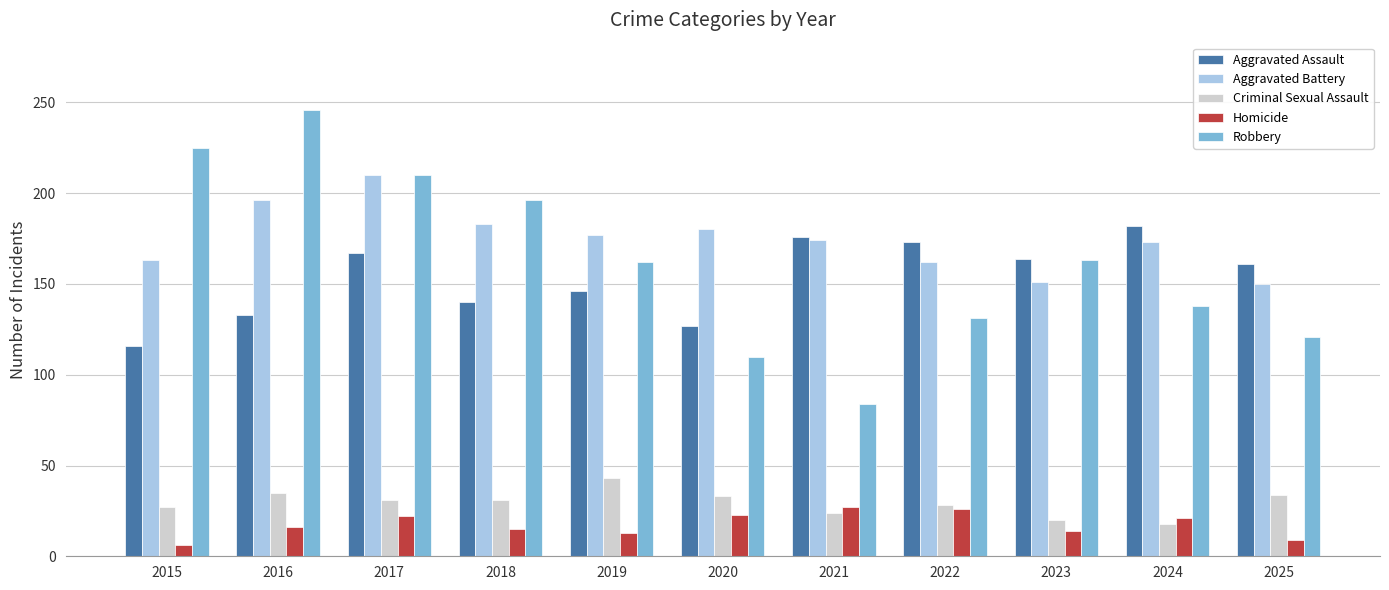

Rank the series by their maximum value, from highest to lowest.

Robbery, Aggravated Battery, Aggravated Assault, Criminal Sexual Assault, Homicide